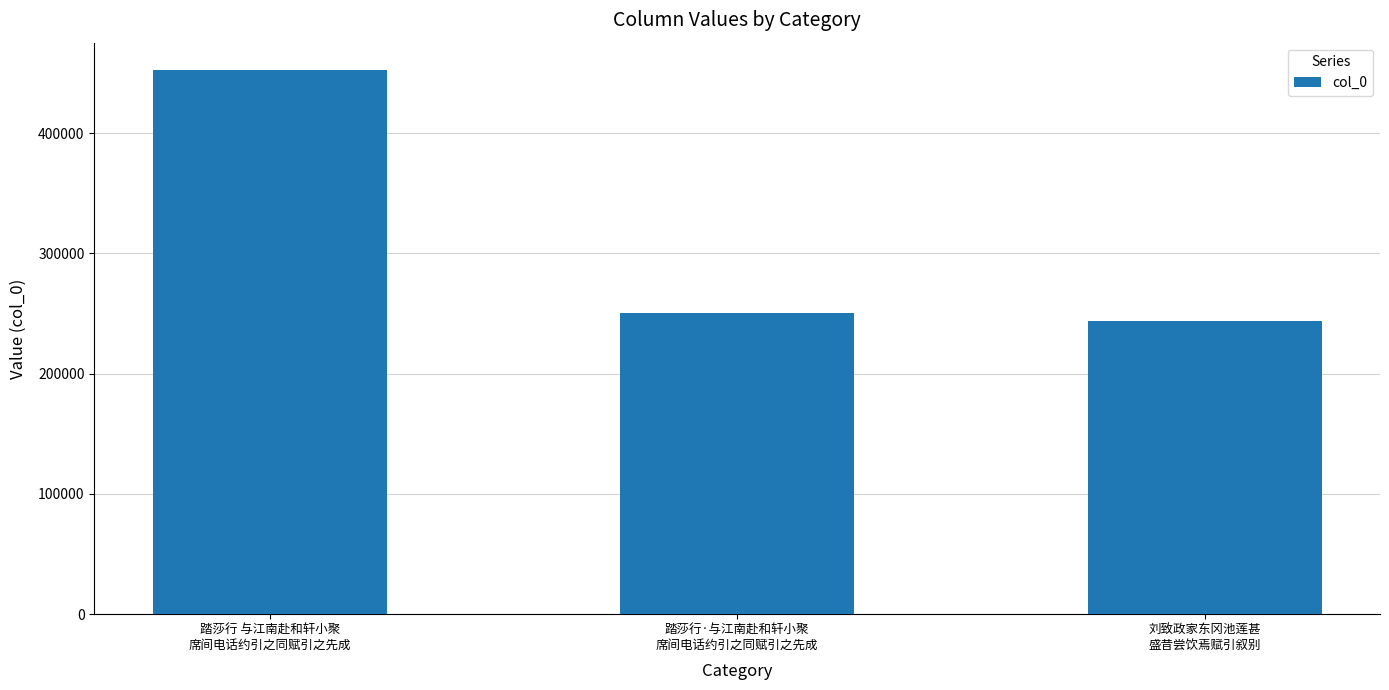

What is the difference between the maximum and minimum values?

208425